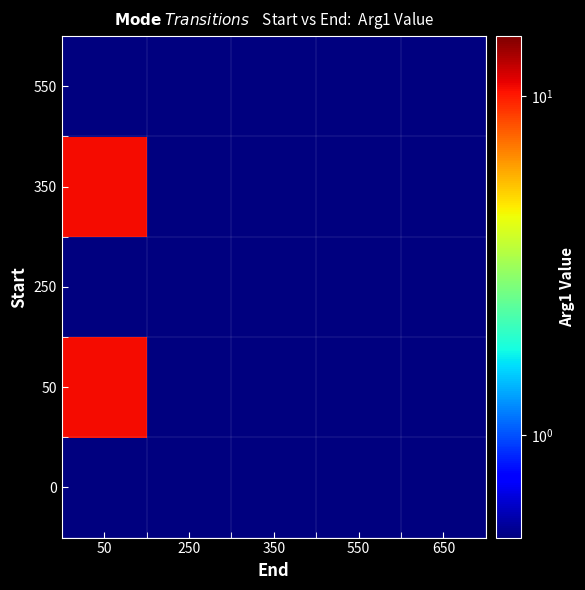

Reading right to left, extract all data points from this chart.

0: 650=0.5	550=0.5	350=0.5	250=0.5	50=0.5
50: 650=0.5	550=0.5	350=0.5	250=0.5	50=10.5
250: 650=0.5	550=0.5	350=0.5	250=0.5	50=0.5
350: 650=0.5	550=0.5	350=0.5	250=0.5	50=10.5
550: 650=0.5	550=0.5	350=0.5	250=0.5	50=0.5